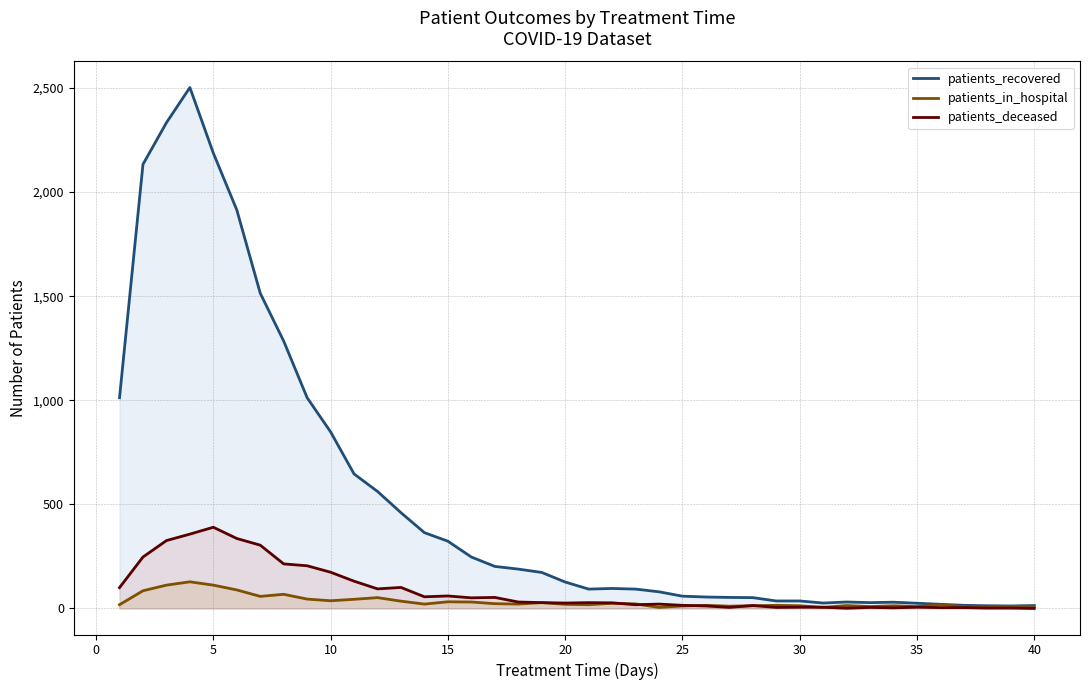

Which series has the largest range (max minus min)?

patients_recovered